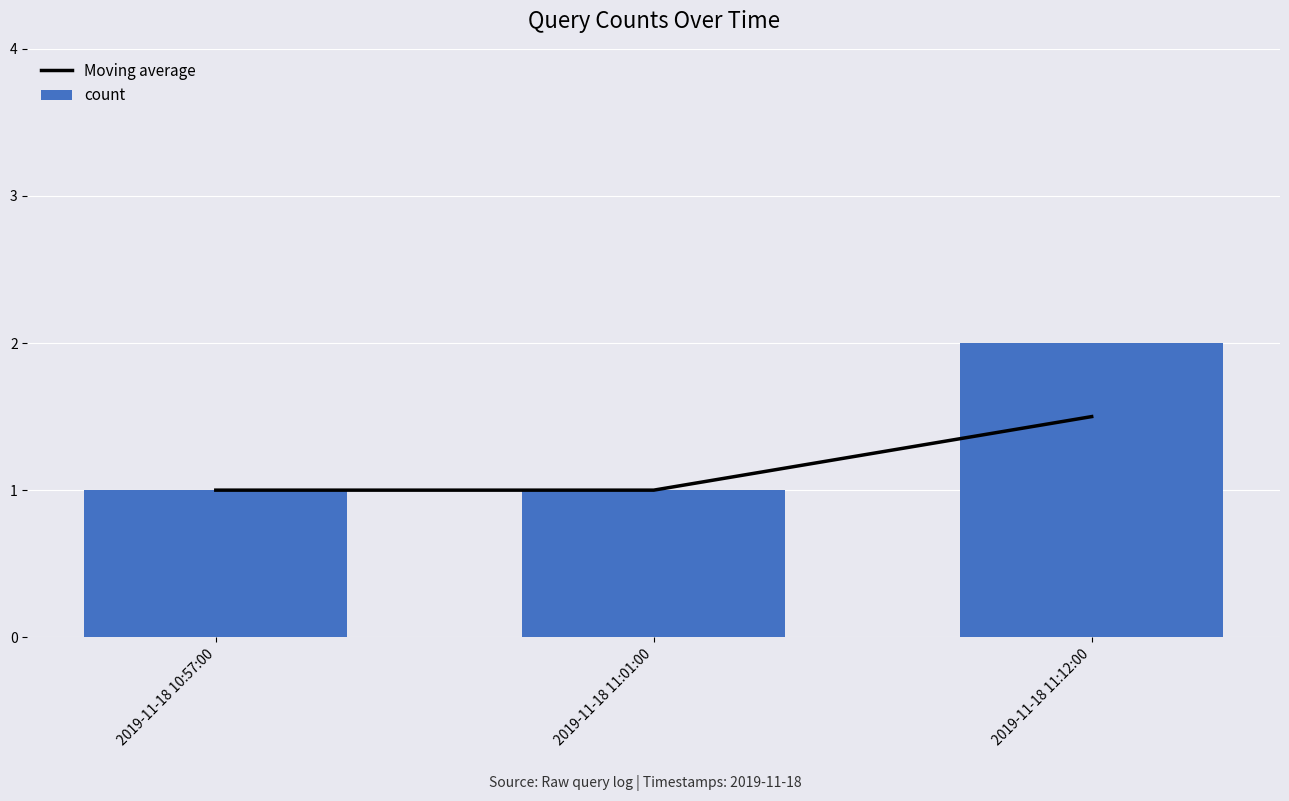

List the series in order of their overall mean, highest first.

count, Moving average